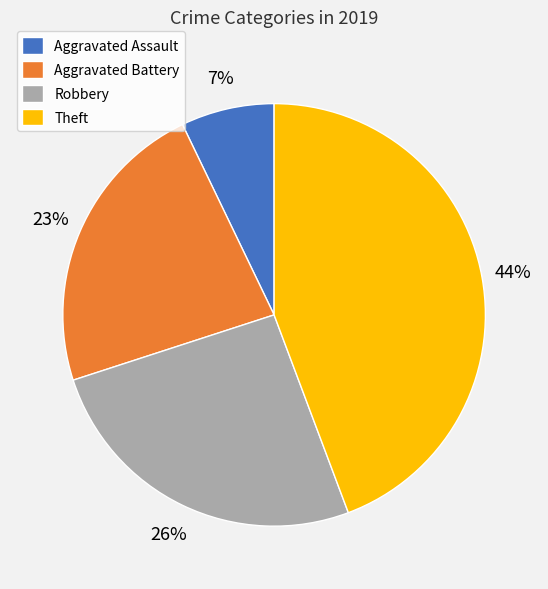

What is the smallest slice in the pie chart?

Aggravated Assault